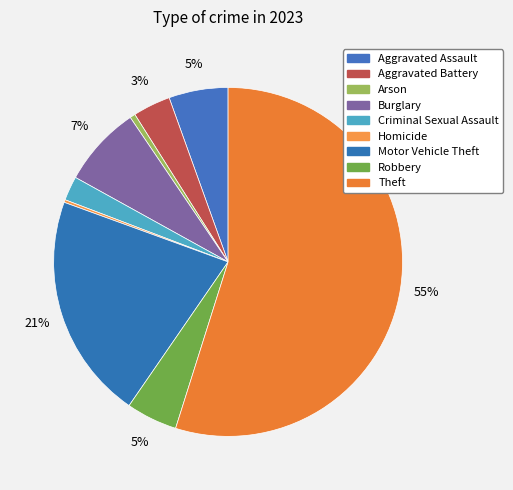

Do Theft and Burglary together represent more than half of the pie?

Yes